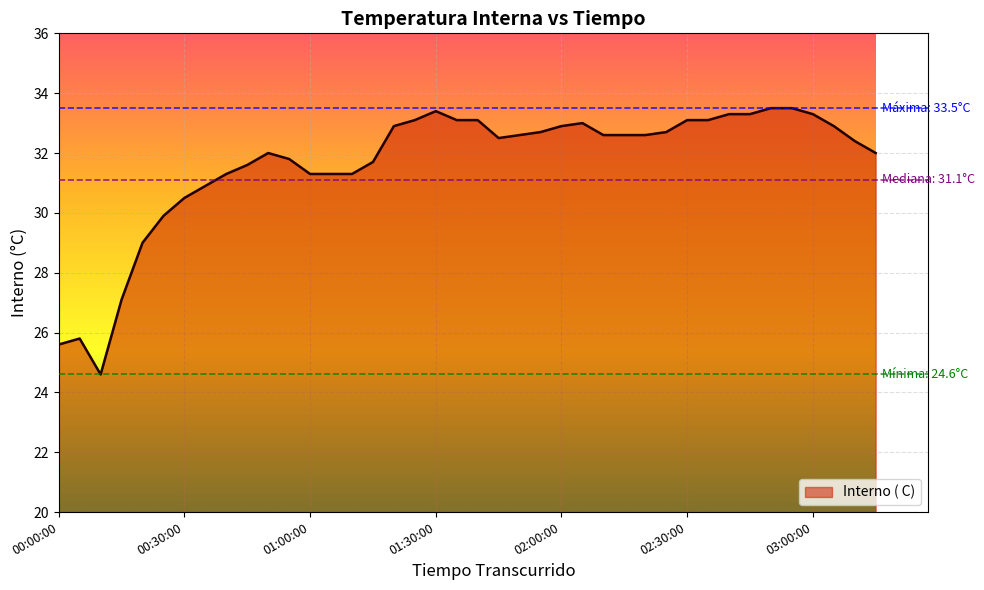

What is the smallest value displayed?

24.6